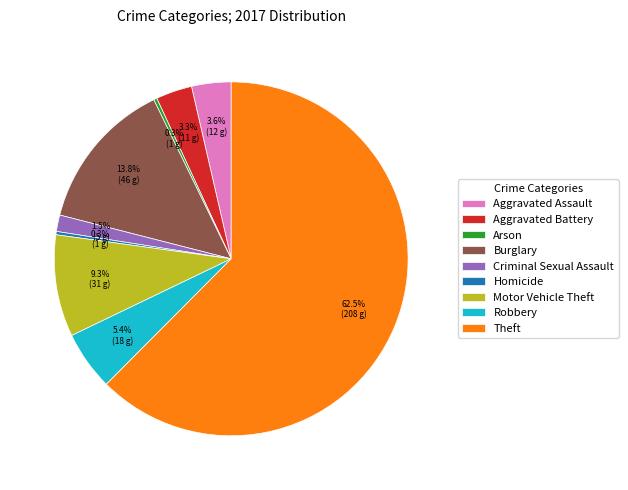

Do Aggravated Assault and Theft together represent more than half of the pie?

Yes